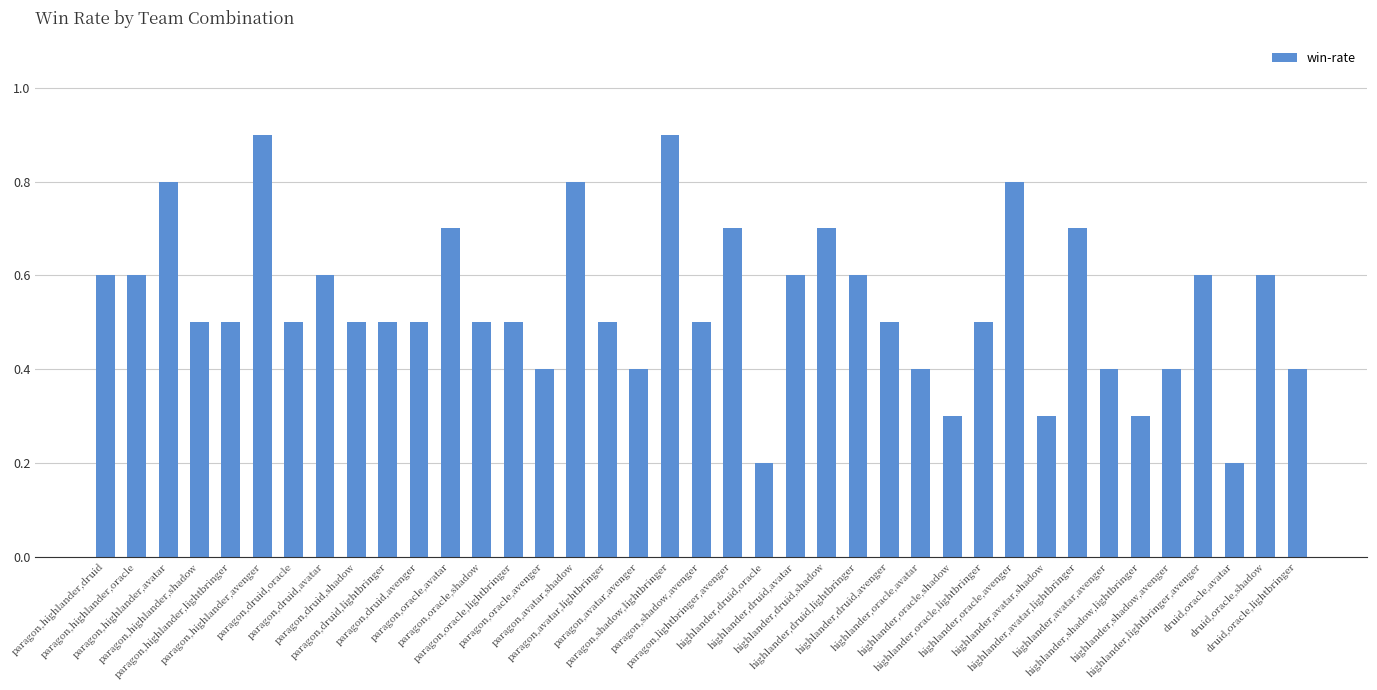

Reading right to left, what are all the values shown in this chart?

druid,oracle,lightbringer=0.4	druid,oracle,shadow=0.6	druid,oracle,avatar=0.2	highlander,lightbringer,avenger=0.6	highlander,shadow,avenger=0.4	highlander,shadow,lightbringer=0.3	highlander,avatar,avenger=0.4	highlander,avatar,lightbringer=0.7	highlander,avatar,shadow=0.3	highlander,oracle,avenger=0.8	highlander,oracle,lightbringer=0.5	highlander,oracle,shadow=0.3	highlander,oracle,avatar=0.4	highlander,druid,avenger=0.5	highlander,druid,lightbringer=0.6	highlander,druid,shadow=0.7	highlander,druid,avatar=0.6	highlander,druid,oracle=0.2	paragon,lightbringer,avenger=0.7	paragon,shadow,avenger=0.5	paragon,shadow,lightbringer=0.9	paragon,avatar,avenger=0.4	paragon,avatar,lightbringer=0.5	paragon,avatar,shadow=0.8	paragon,oracle,avenger=0.4	paragon,oracle,lightbringer=0.5	paragon,oracle,shadow=0.5	paragon,oracle,avatar=0.7	paragon,druid,avenger=0.5	paragon,druid,lightbringer=0.5	paragon,druid,shadow=0.5	paragon,druid,avatar=0.6	paragon,druid,oracle=0.5	paragon,highlander,avenger=0.9	paragon,highlander,lightbringer=0.5	paragon,highlander,shadow=0.5	paragon,highlander,avatar=0.8	paragon,highlander,oracle=0.6	paragon,highlander,druid=0.6